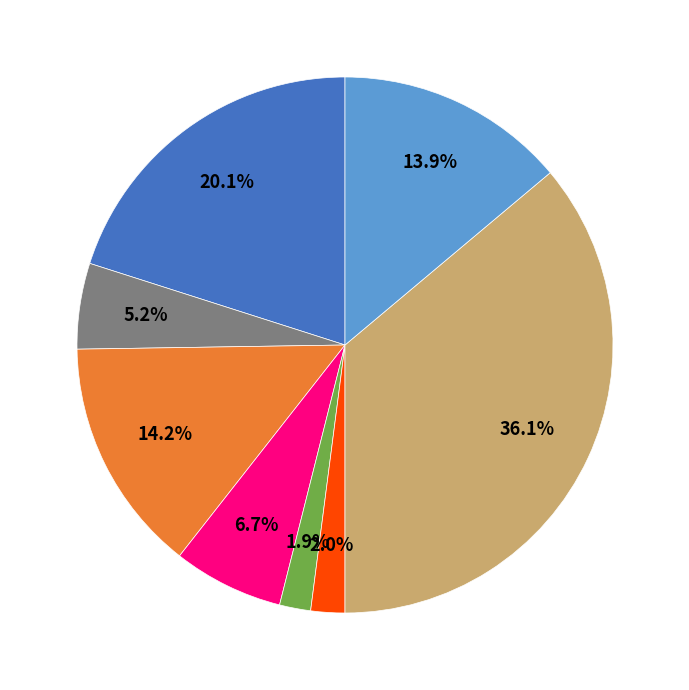

Does any single category account for the majority?

No